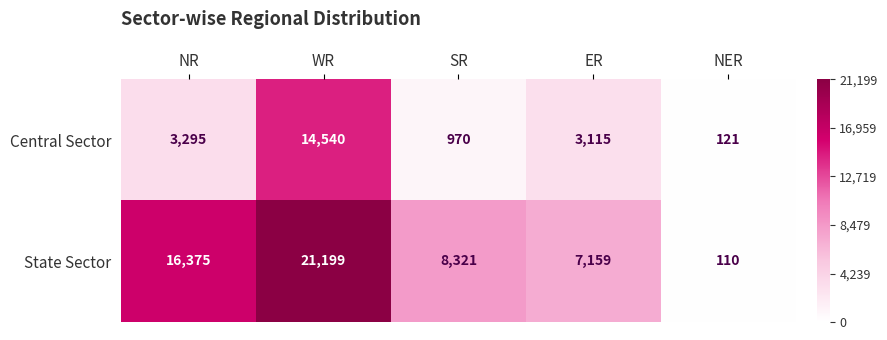

List the series in order of their peak value, highest first.

State Sector, Central Sector